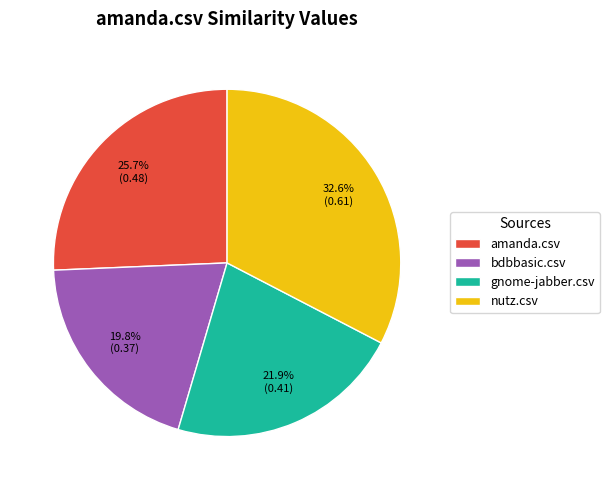

To the nearest percent, what is the combined percentage of amanda.csv and nutz.csv?

58%